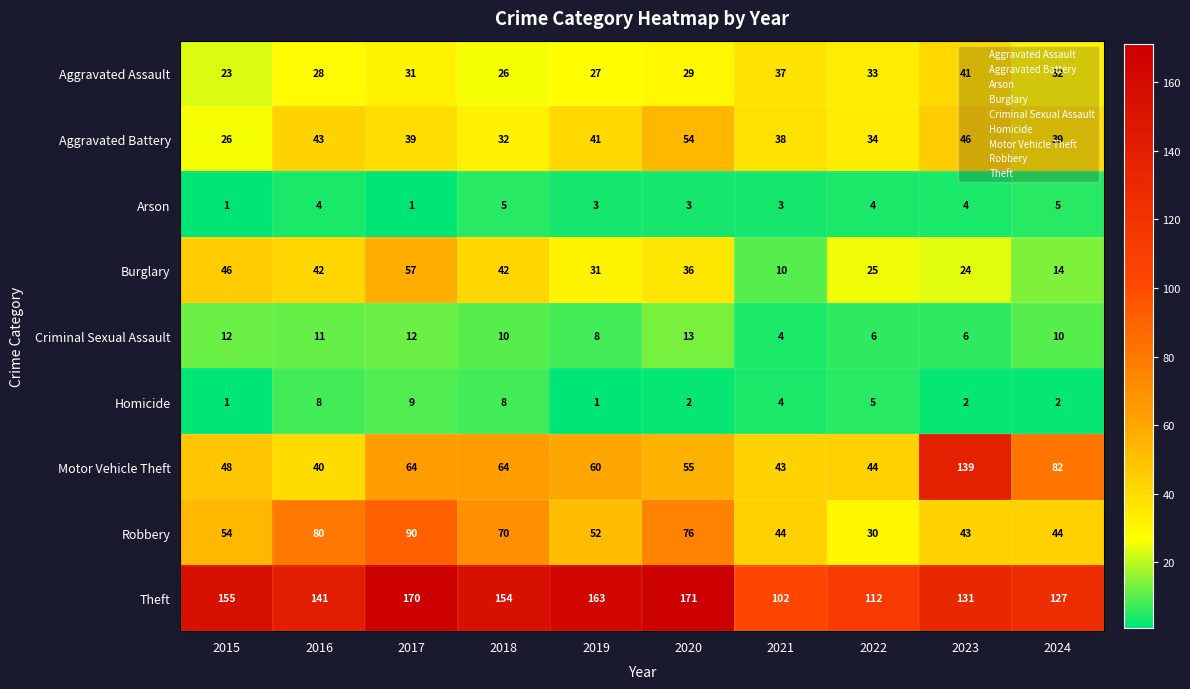

Between 2019 and 2020, which series saw the biggest shift?

Robbery